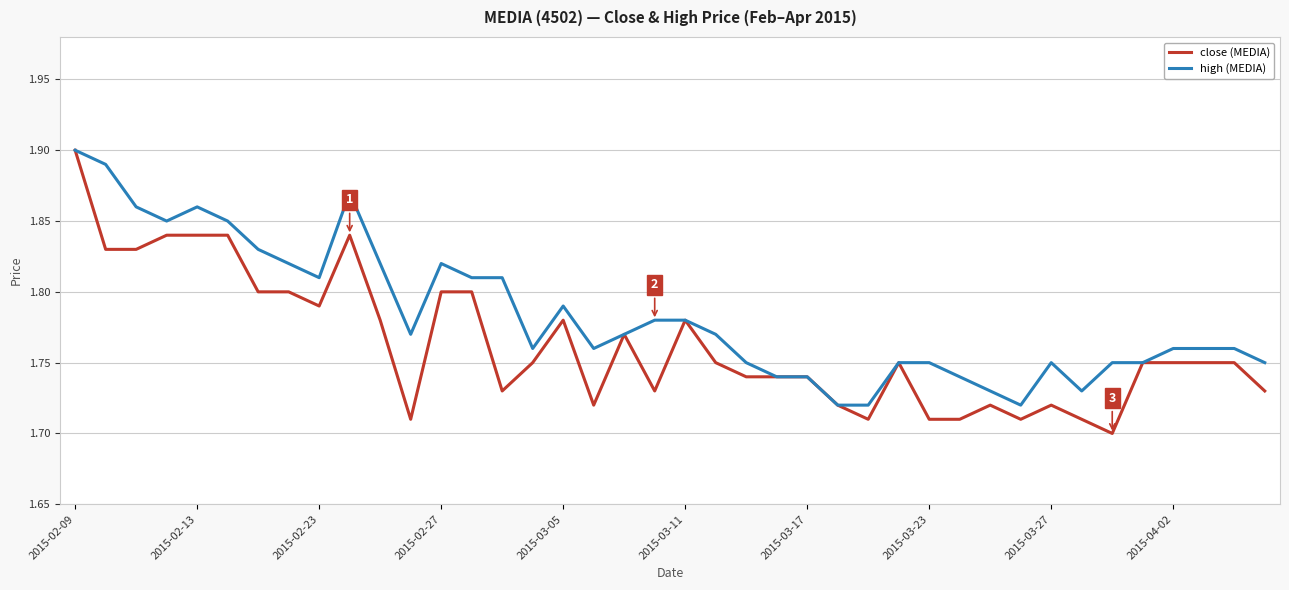

List the series in order of their overall mean, highest first.

high (MEDIA), close (MEDIA)